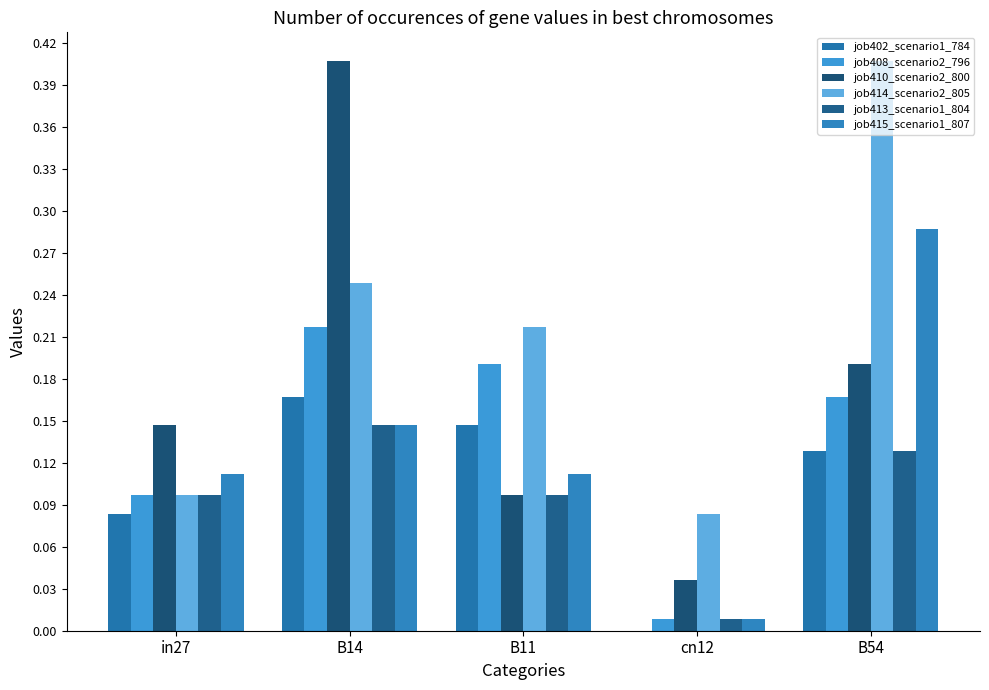

Count the number of categories in the chart.

5